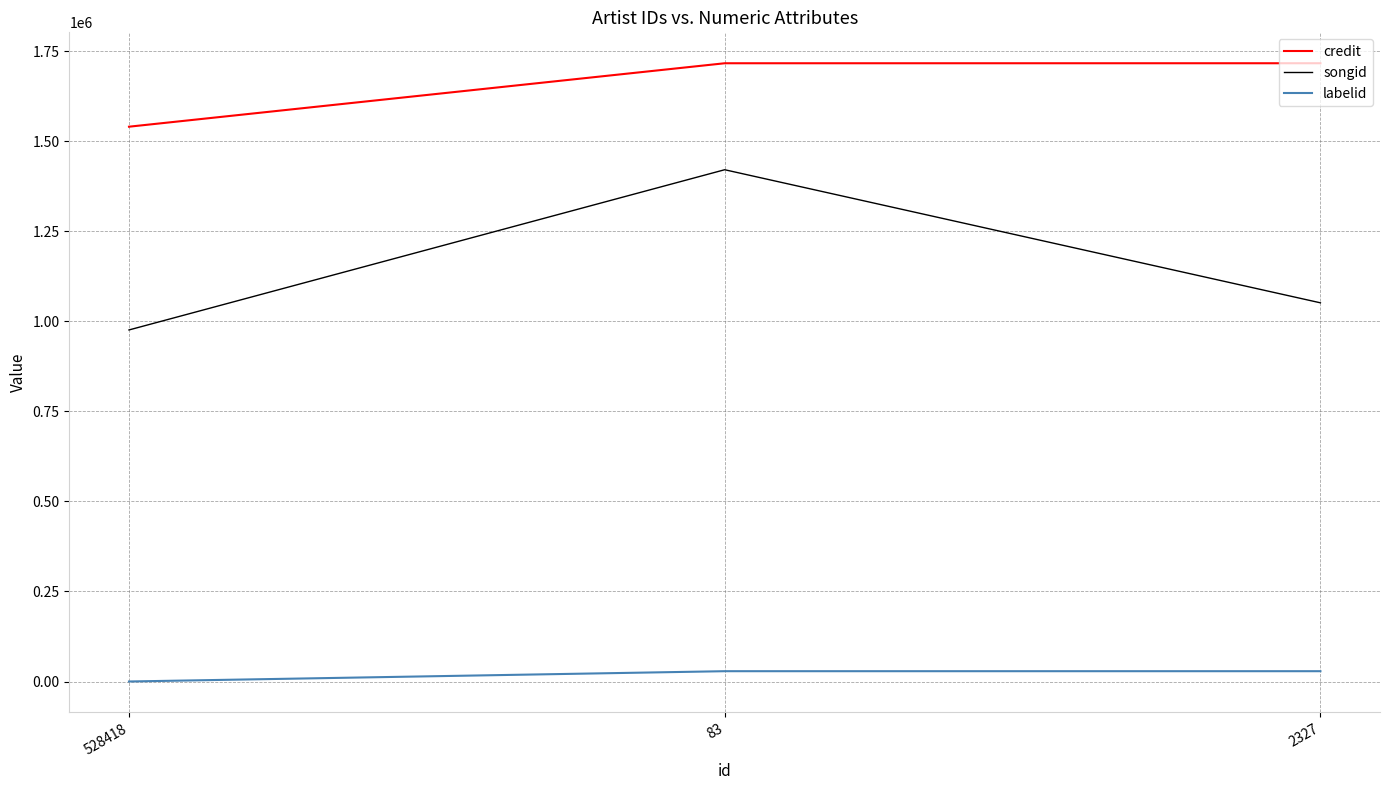

At which category is the sum across all series the highest?

83